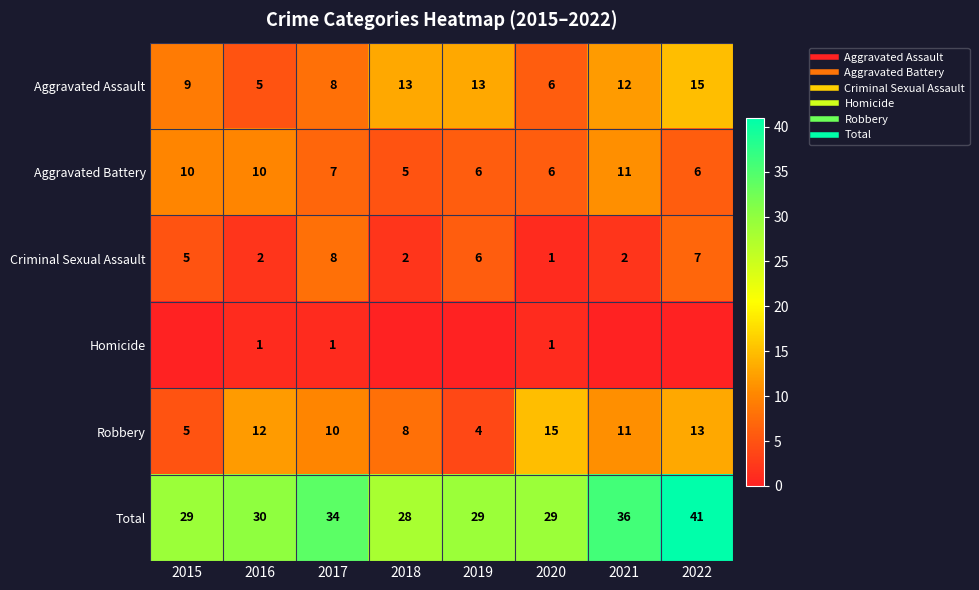

Which category has the lowest value in the Homicide series?

2015